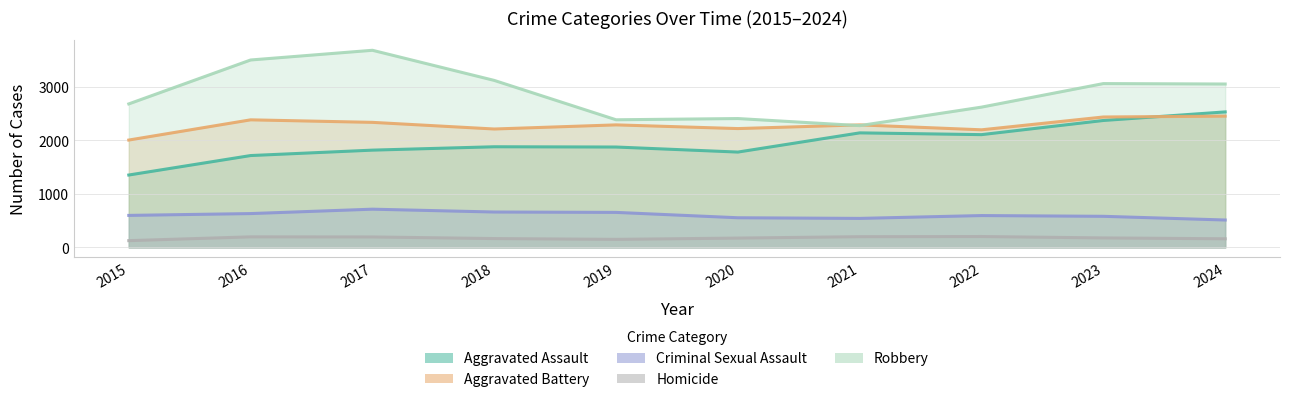

At which label does Homicide reach its peak?

2022